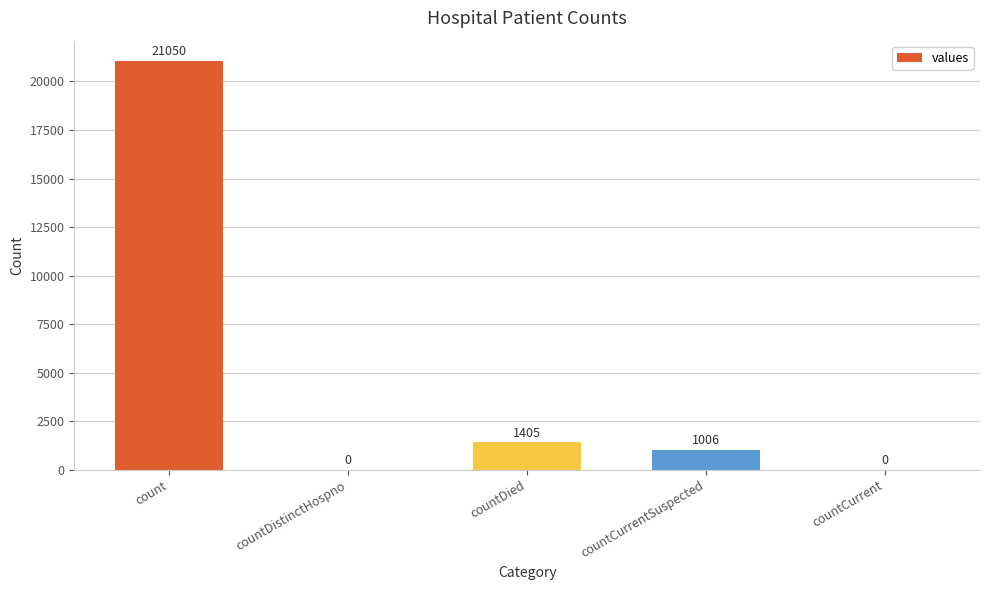

Reading right to left, what are all the values shown in this chart?

0	1006	1405	0	21050